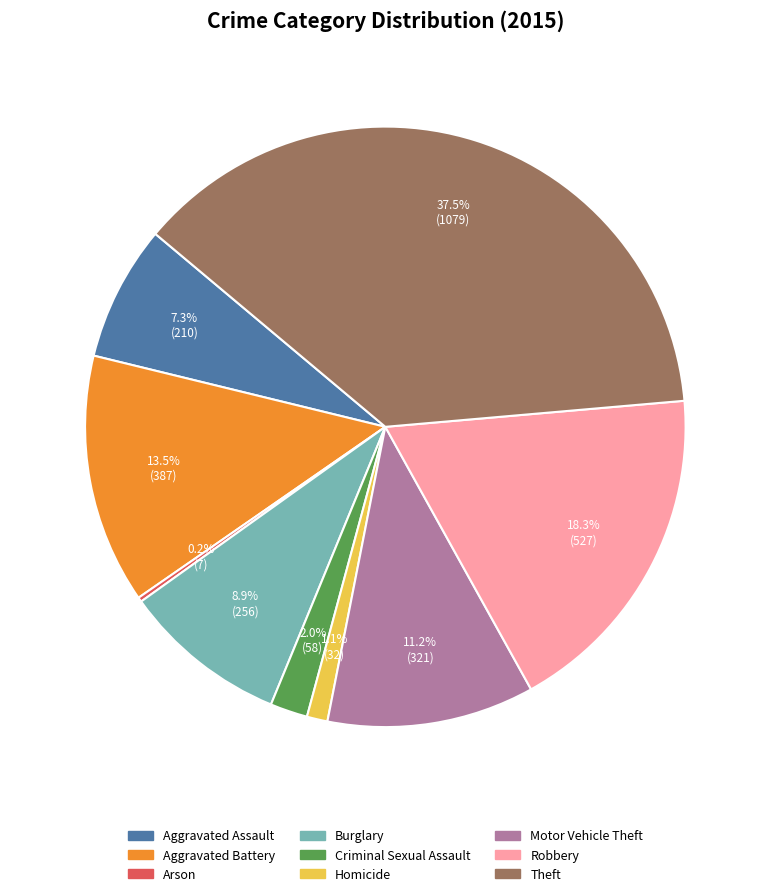

Is there any slice that represents more than half of the pie?

No